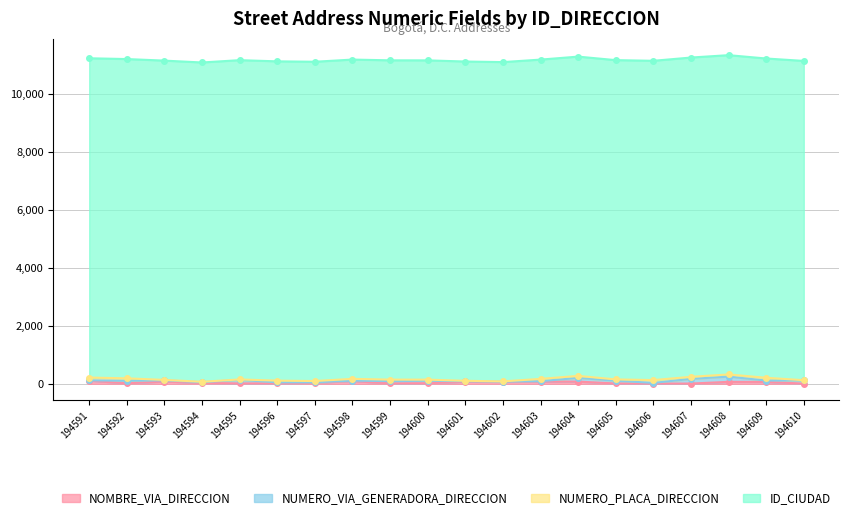

Is it true that NOMBRE_VIA_DIRECCION equals 7 at 194610?

True